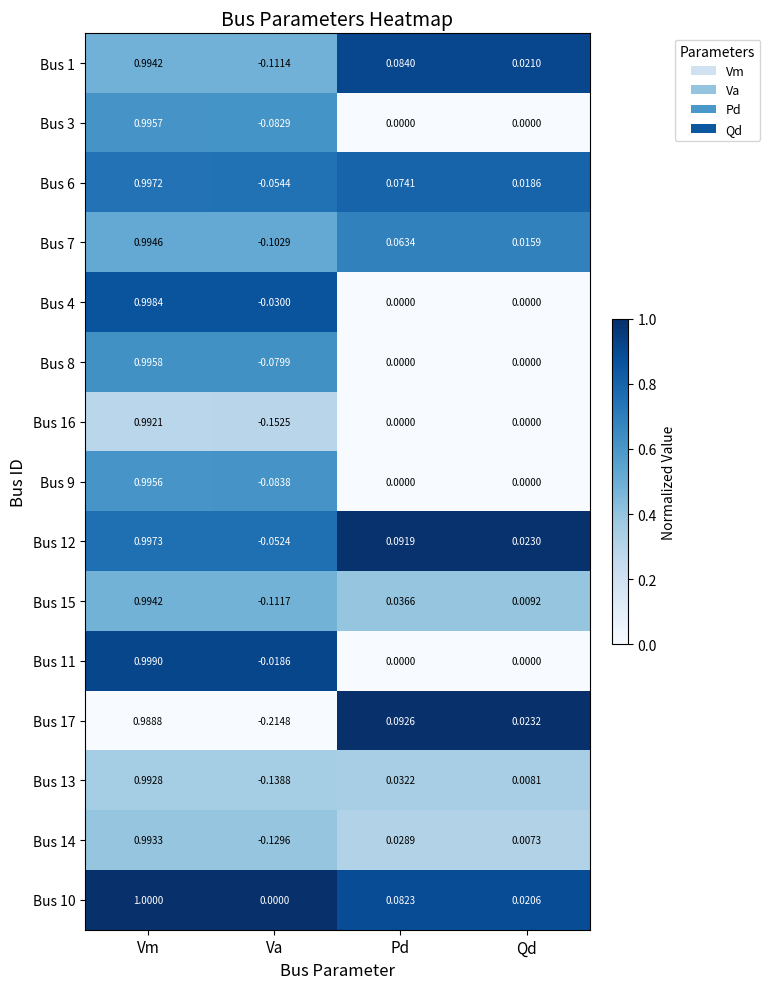

Which category has the lowest value in the Bus 16 series?

Va